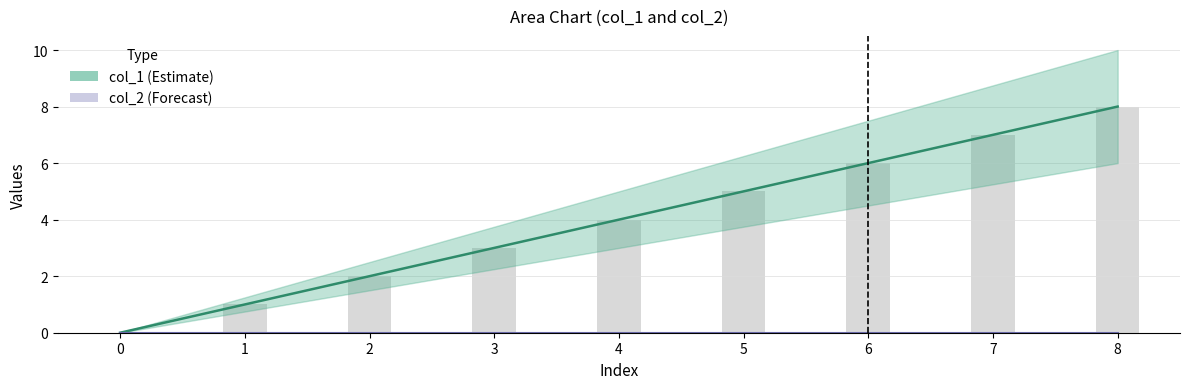

How many groups of bars are there?

9